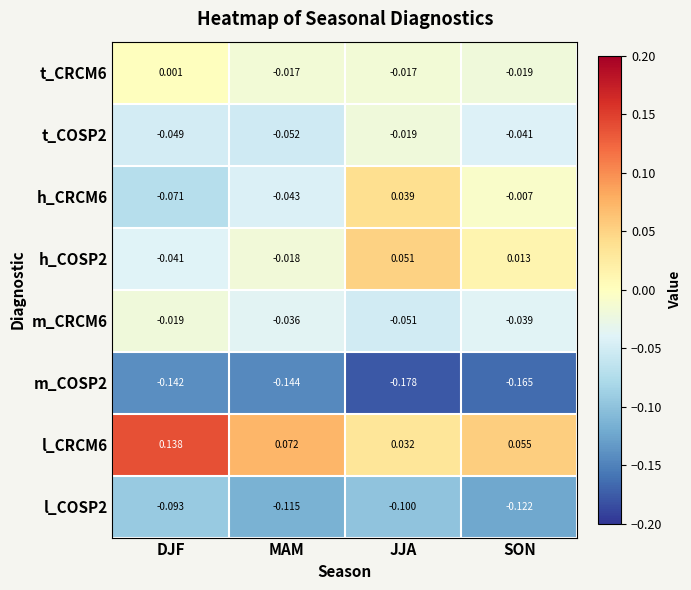

Which category has the lowest value in the m_CRCM6 series?

JJA